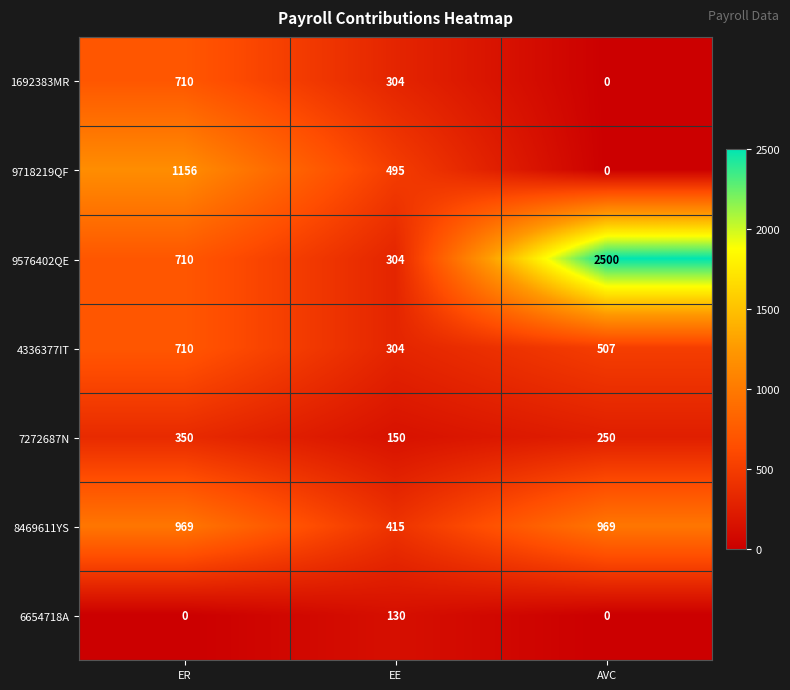

Which series changed the most between EE and AVC?

9576402QE